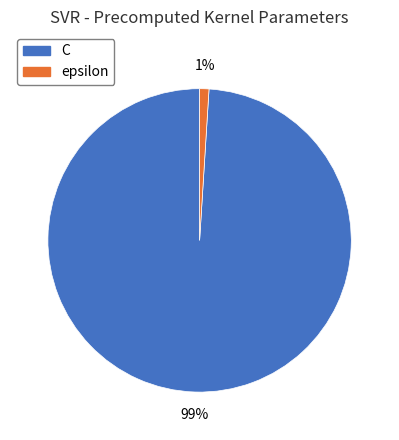

What percentage is the C slice, to the nearest percent?

99%